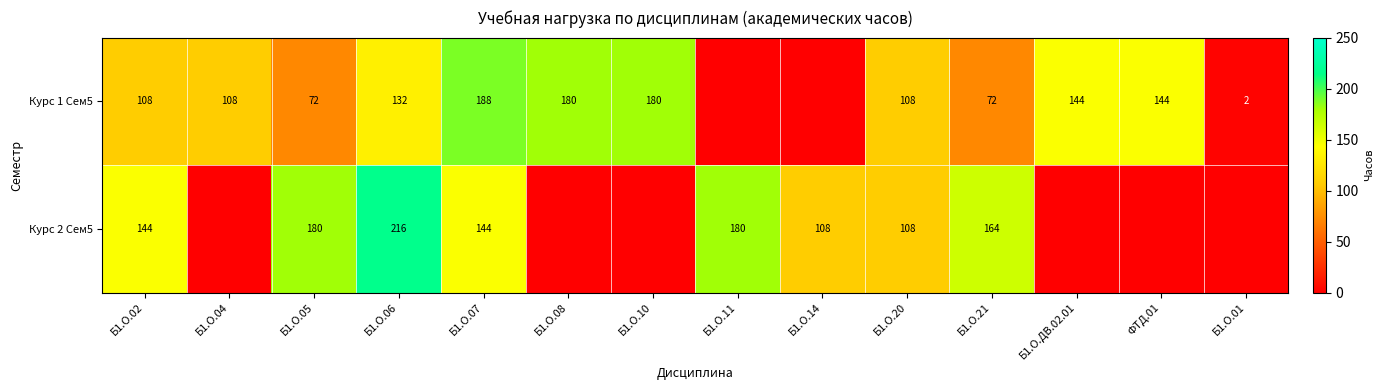

At Б1.О.07, list the series in order from smallest to largest.

Курс 2 Сем5, Курс 1 Сем5